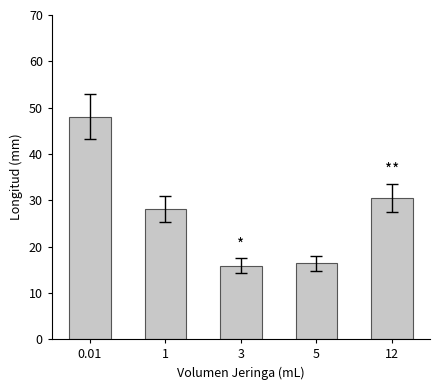

Is it true that the value at 1 is 15.3?

False